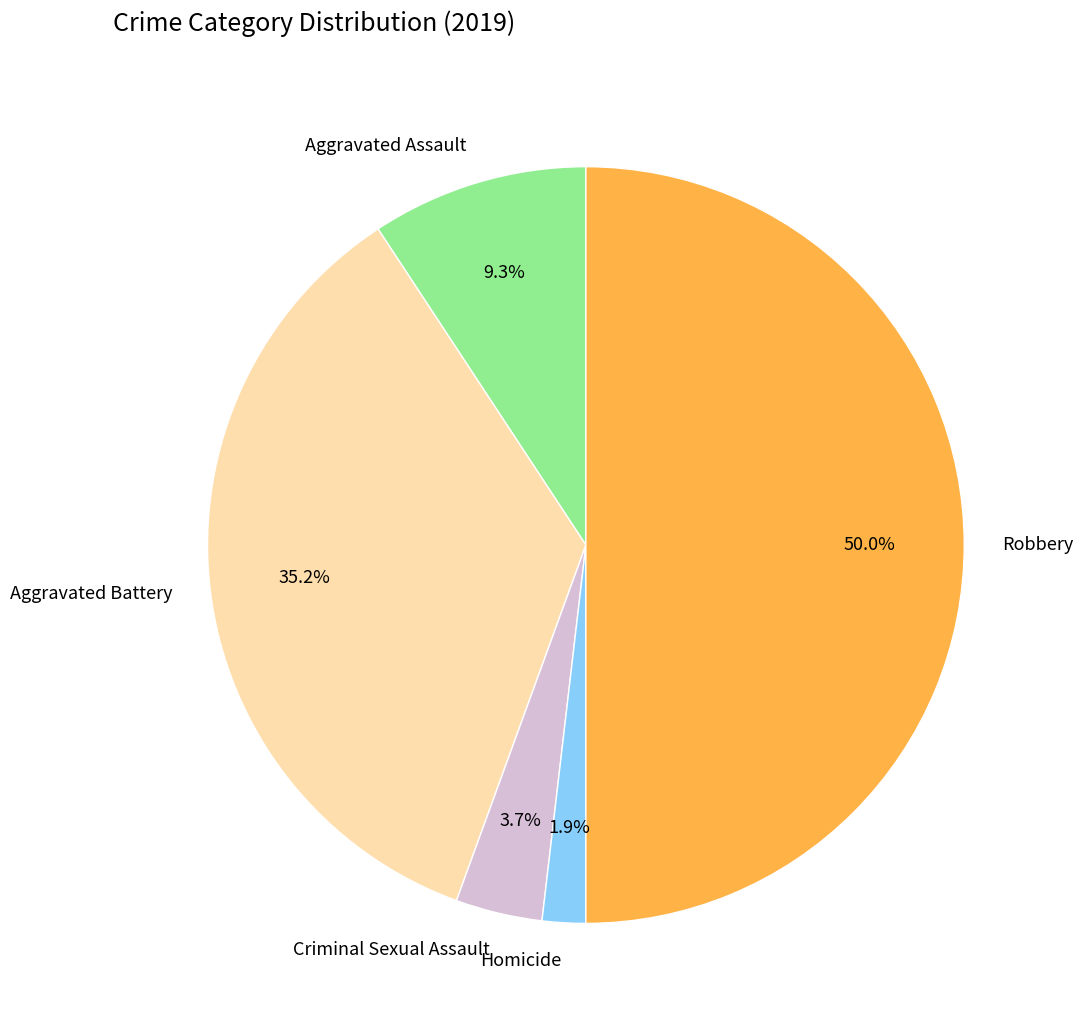

Approximately how many times larger is the value at Aggravated Battery compared to Criminal Sexual Assault?

9.5